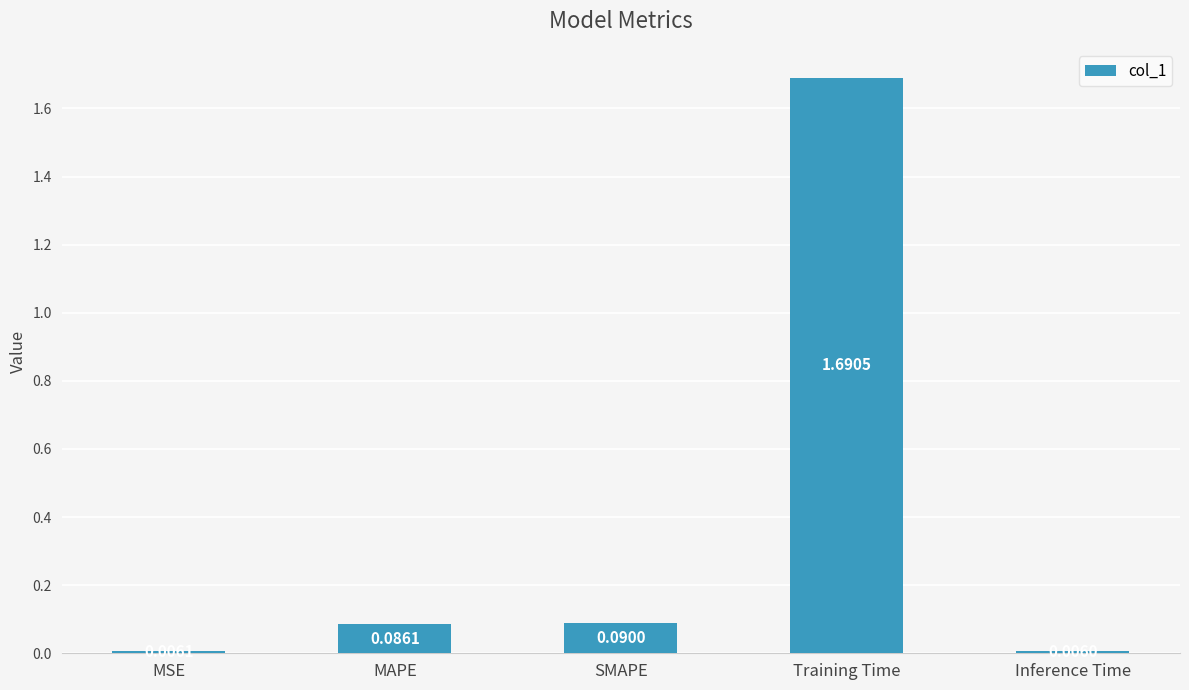

What is the average value?

0.4